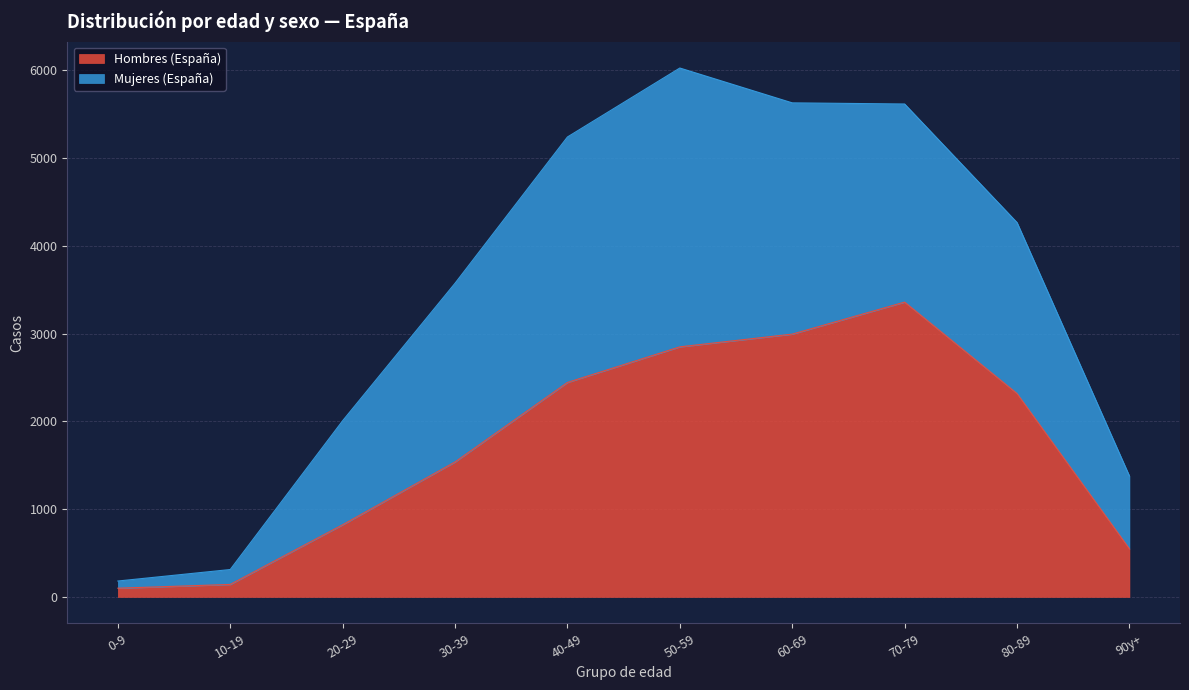

True or false: Hombres % (España) has a value of 256 at 0-9.

False